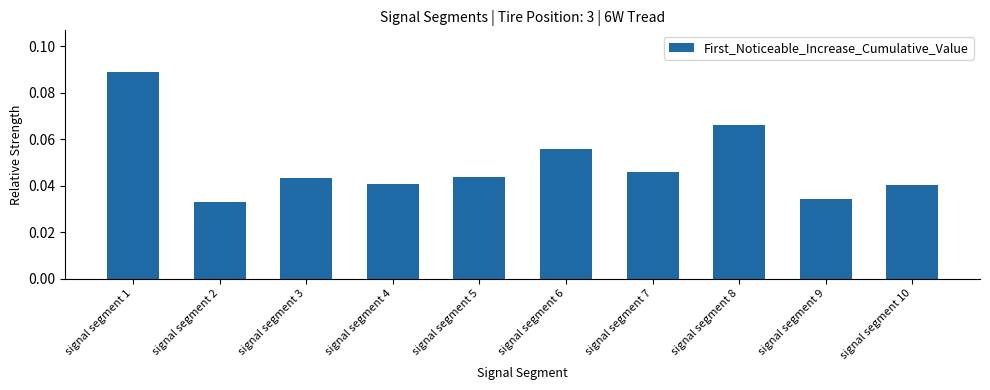

True or false: the data shows 0.0 at signal segment 8.

False